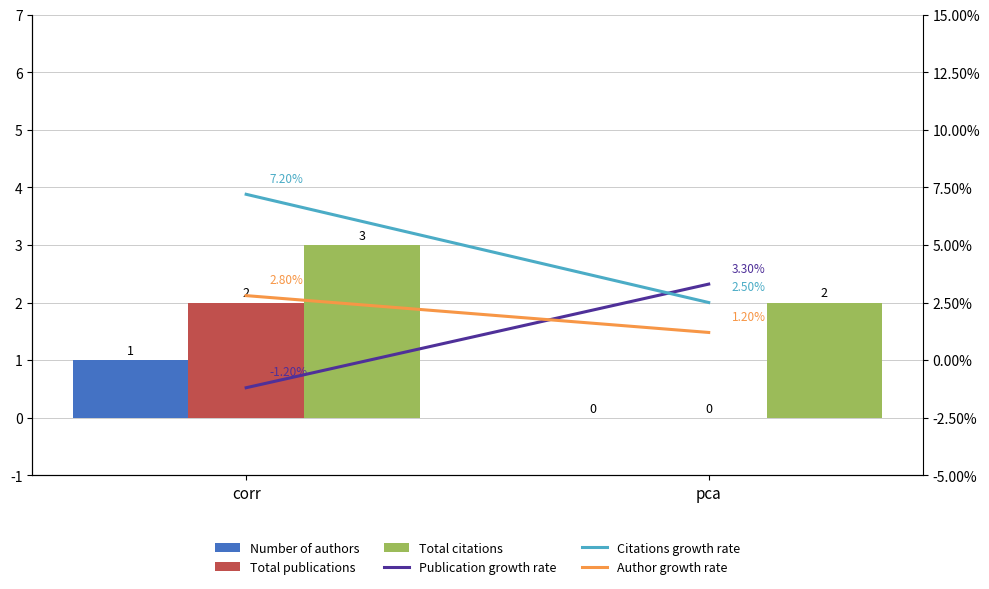

What are all the series names shown in the legend?

Number of authors, Total publications, Total citations, Publication growth rate, Citations growth rate, Author growth rate